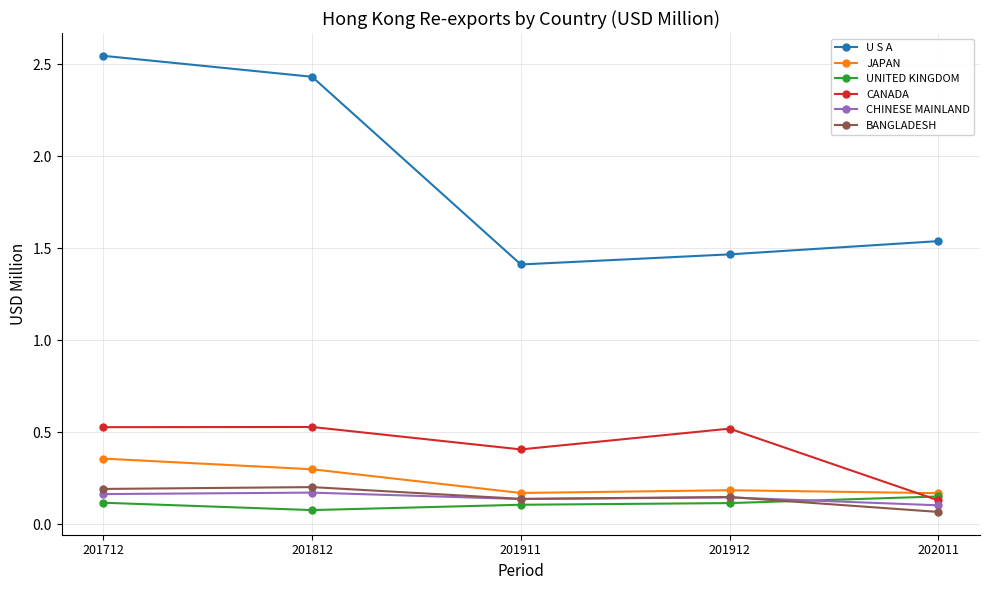

How many categories are shown in the chart?

5